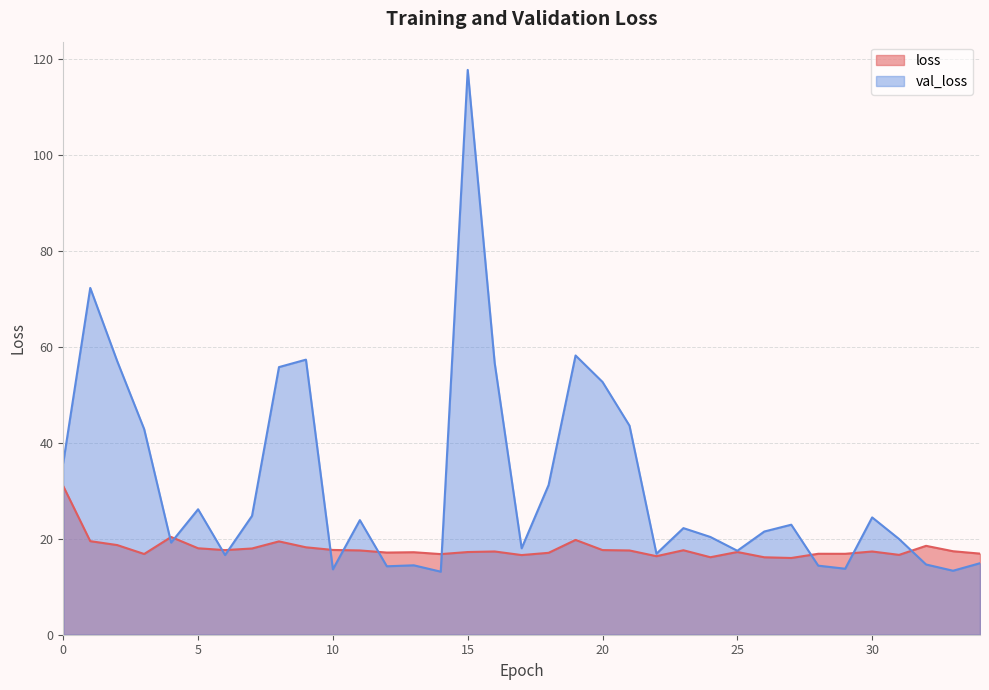

Does the chart have visible grid lines?

Yes